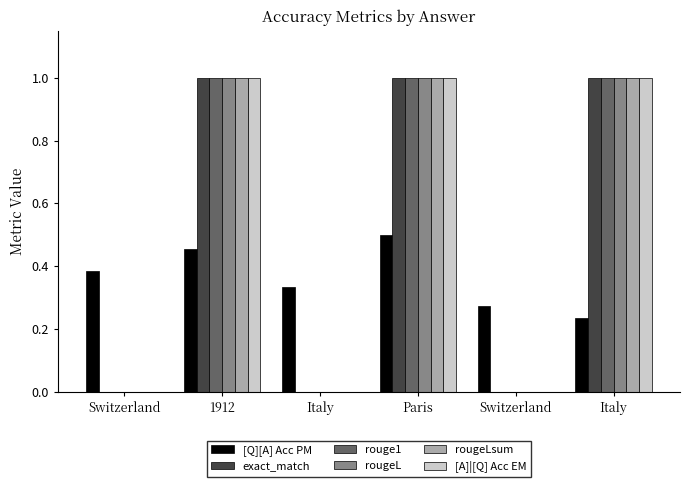

What are all the series names shown in the legend?

[Q][A] Acc PM, exact_match, rouge1, rougeL, rougeLsum, [A]|[Q] Acc EM